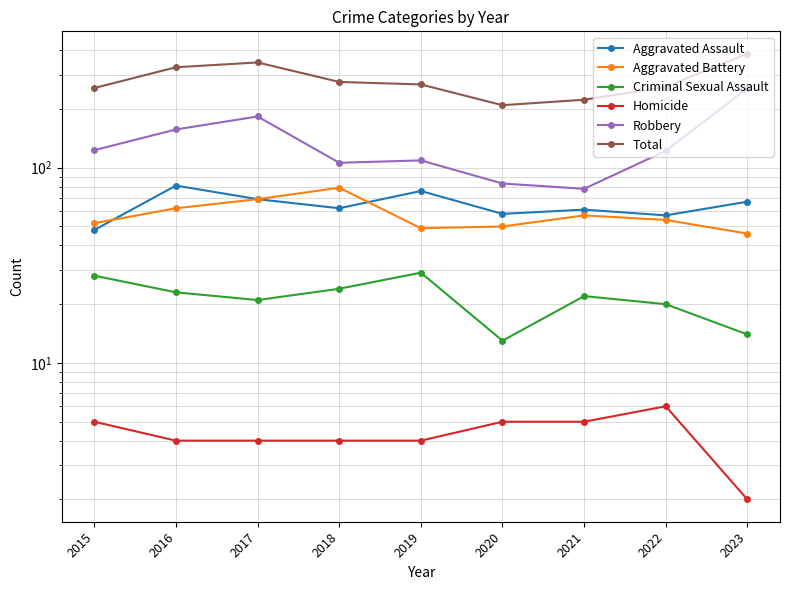

What is the value of the Aggravated Assault point at the 7th from the left?

61